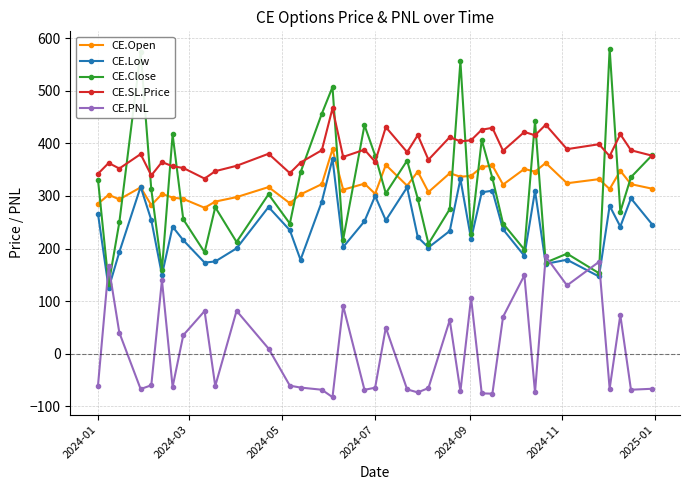

Which series has the widest spread of values?

CE.Close